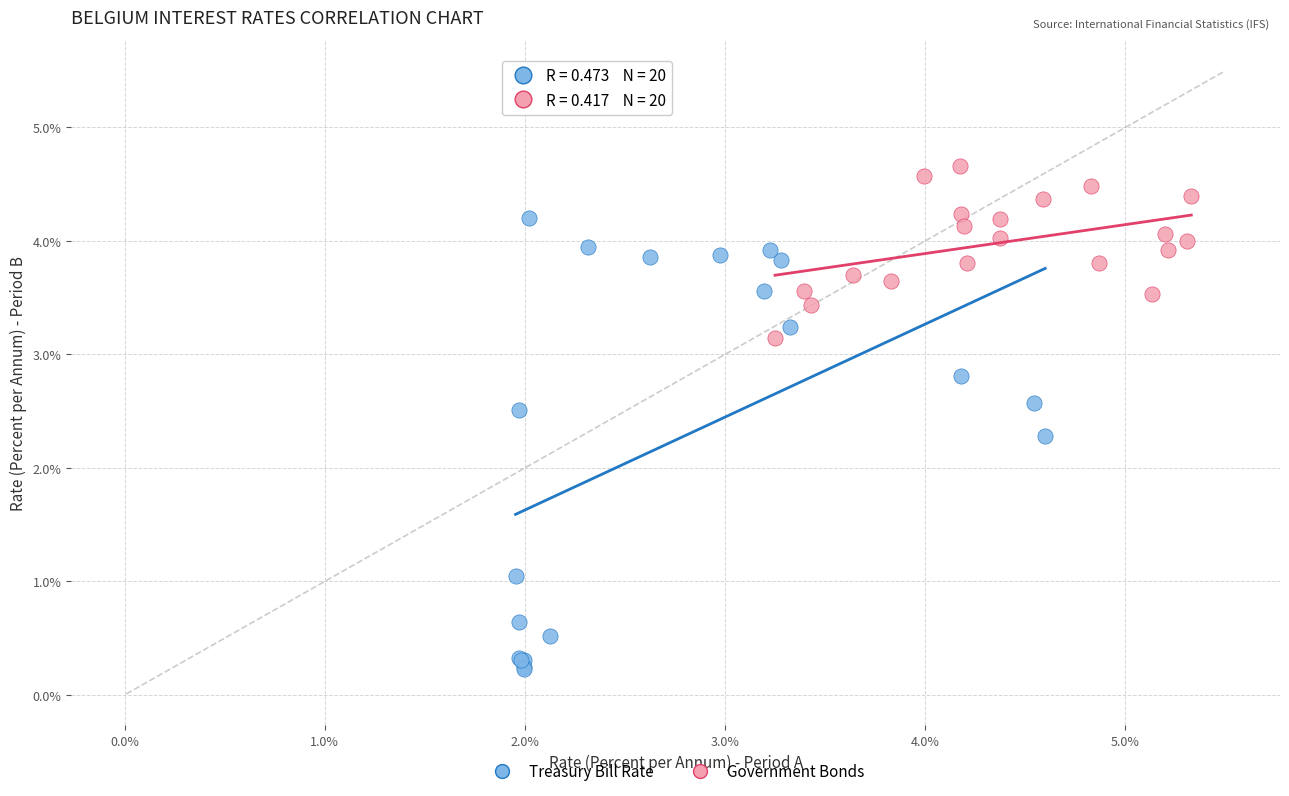

Which series reaches the maximum Y coordinate?

Government Bonds